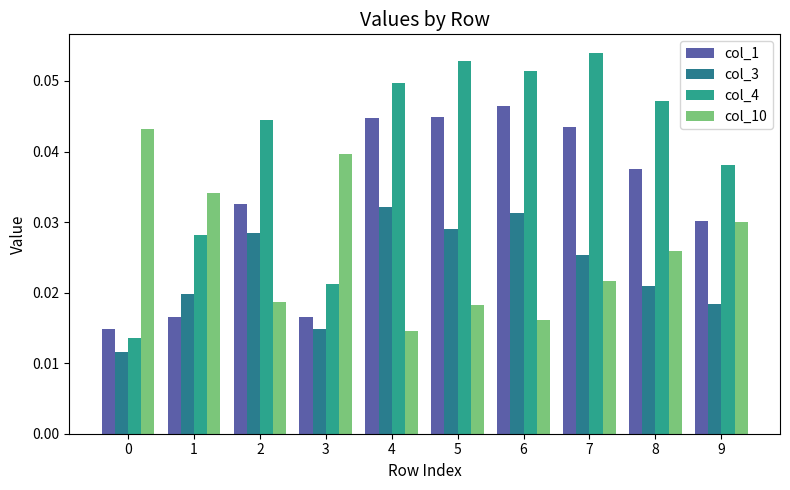

How many groups of bars are there?

10